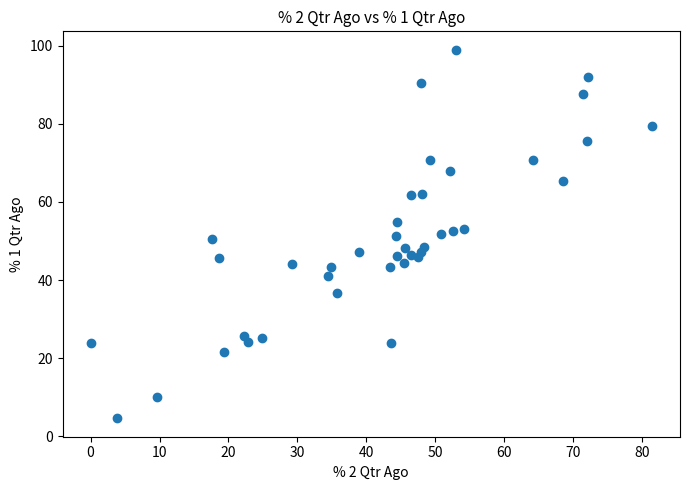

What is the range of Y values (max minus min)?

94.3